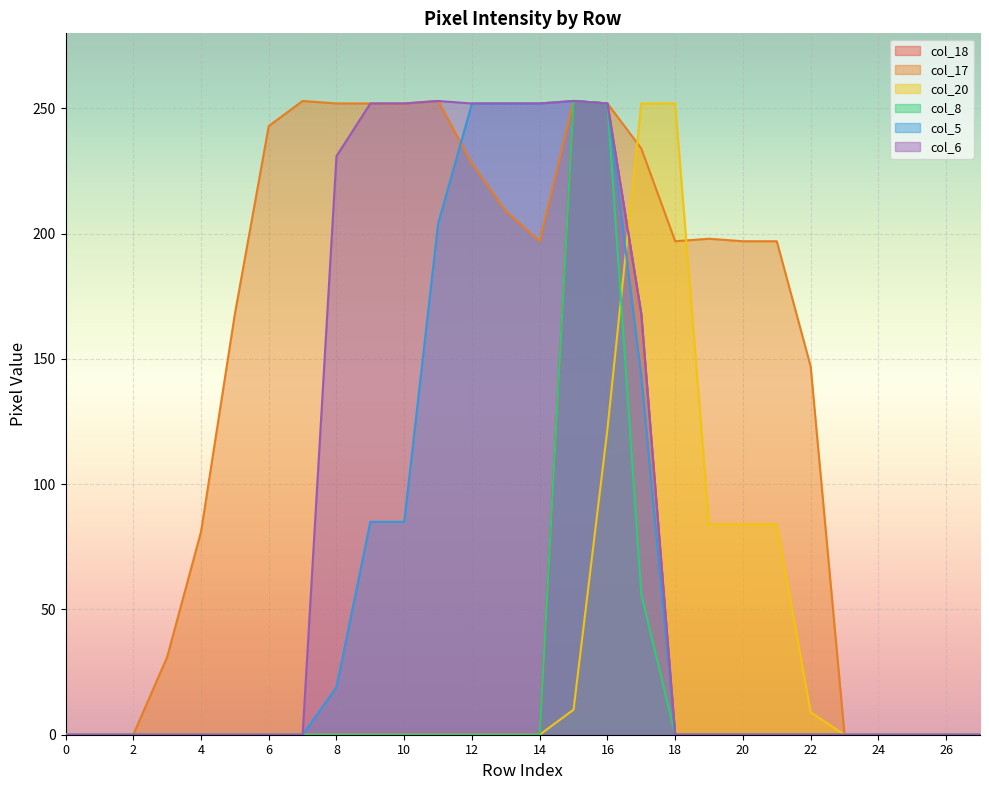

How many positive values does the col_5 series have?

10